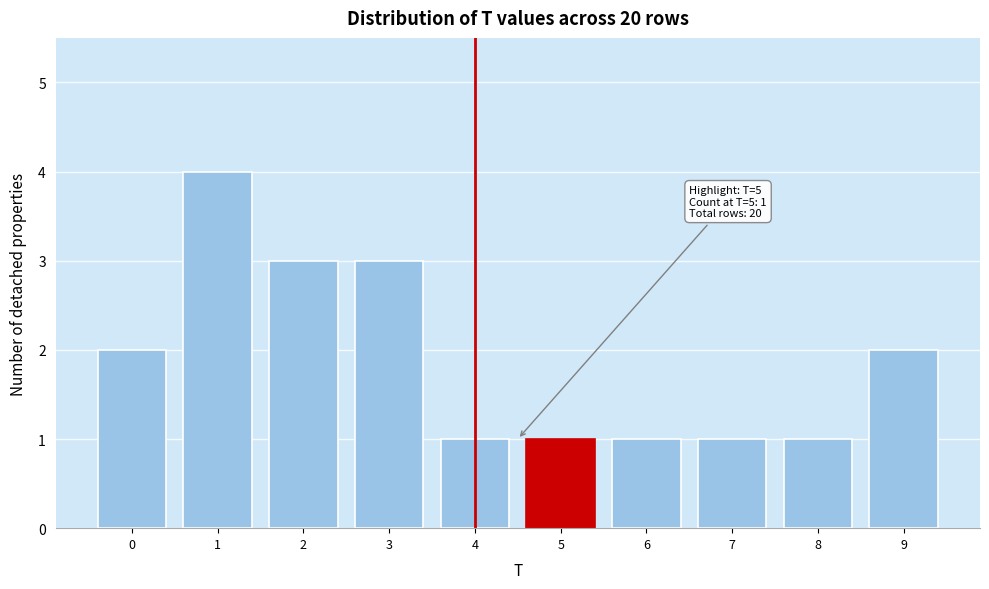

Reading right to left, list all the values displayed in this chart.

2	1	1	1	1	1	3	3	4	2